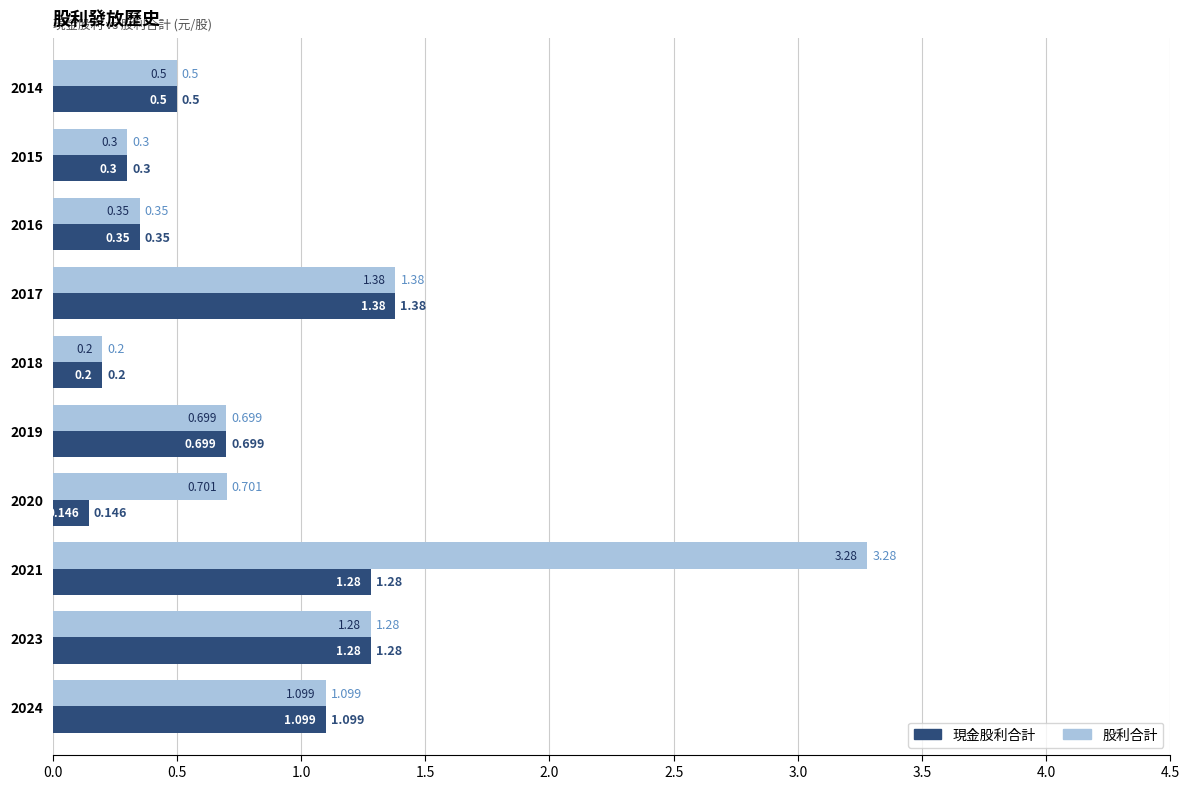

What is the average value of the 現金股利合計 series?

0.7